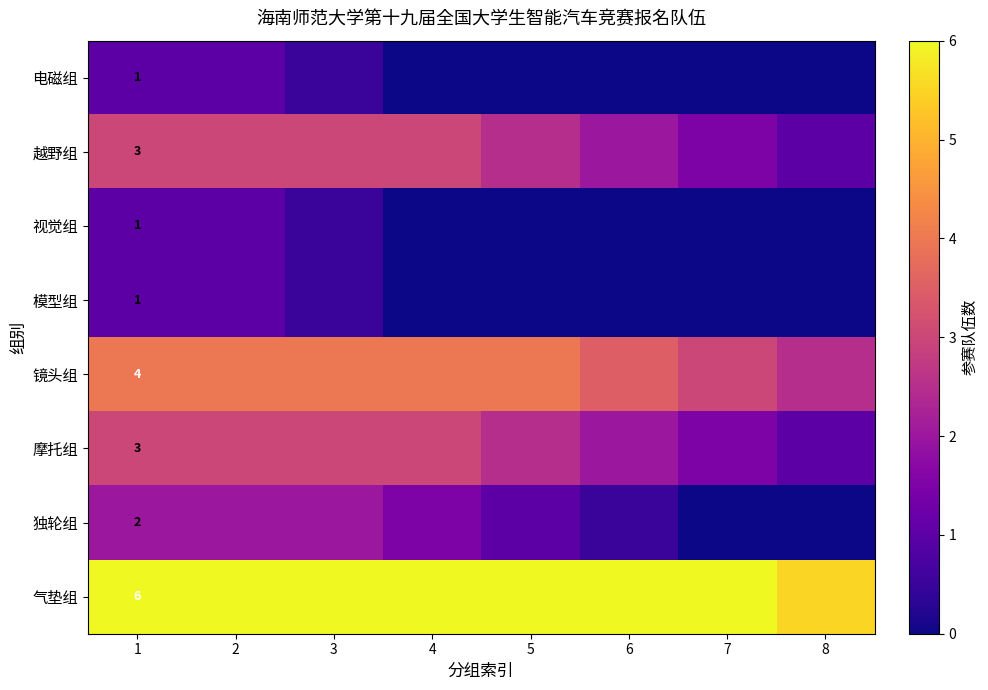

Which series has the largest total across all categories?

气垫组